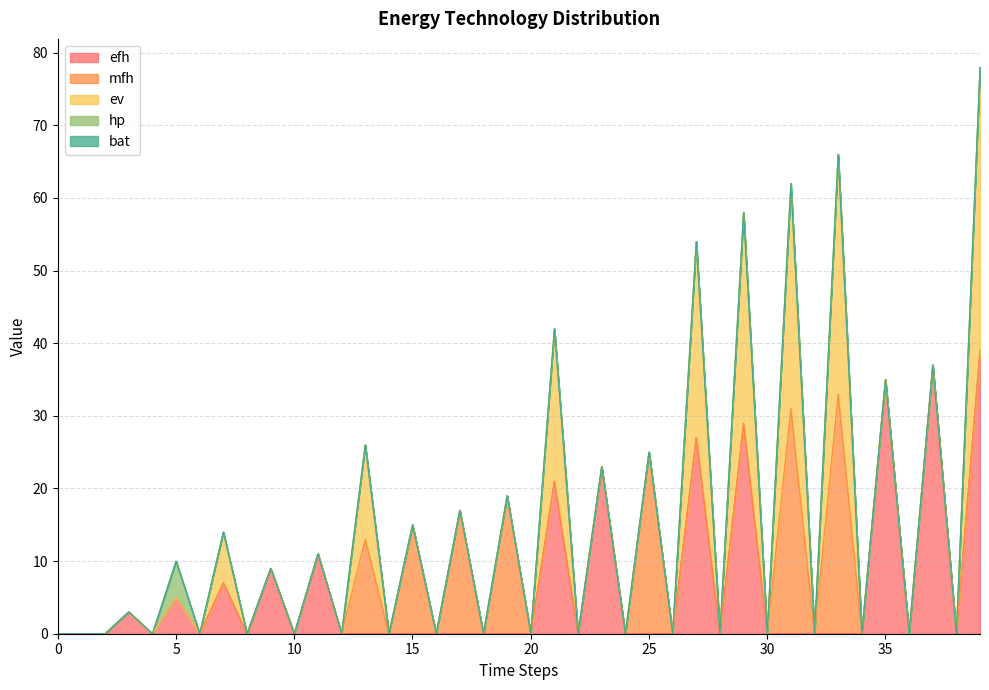

Which series has the largest range (max minus min)?

efh